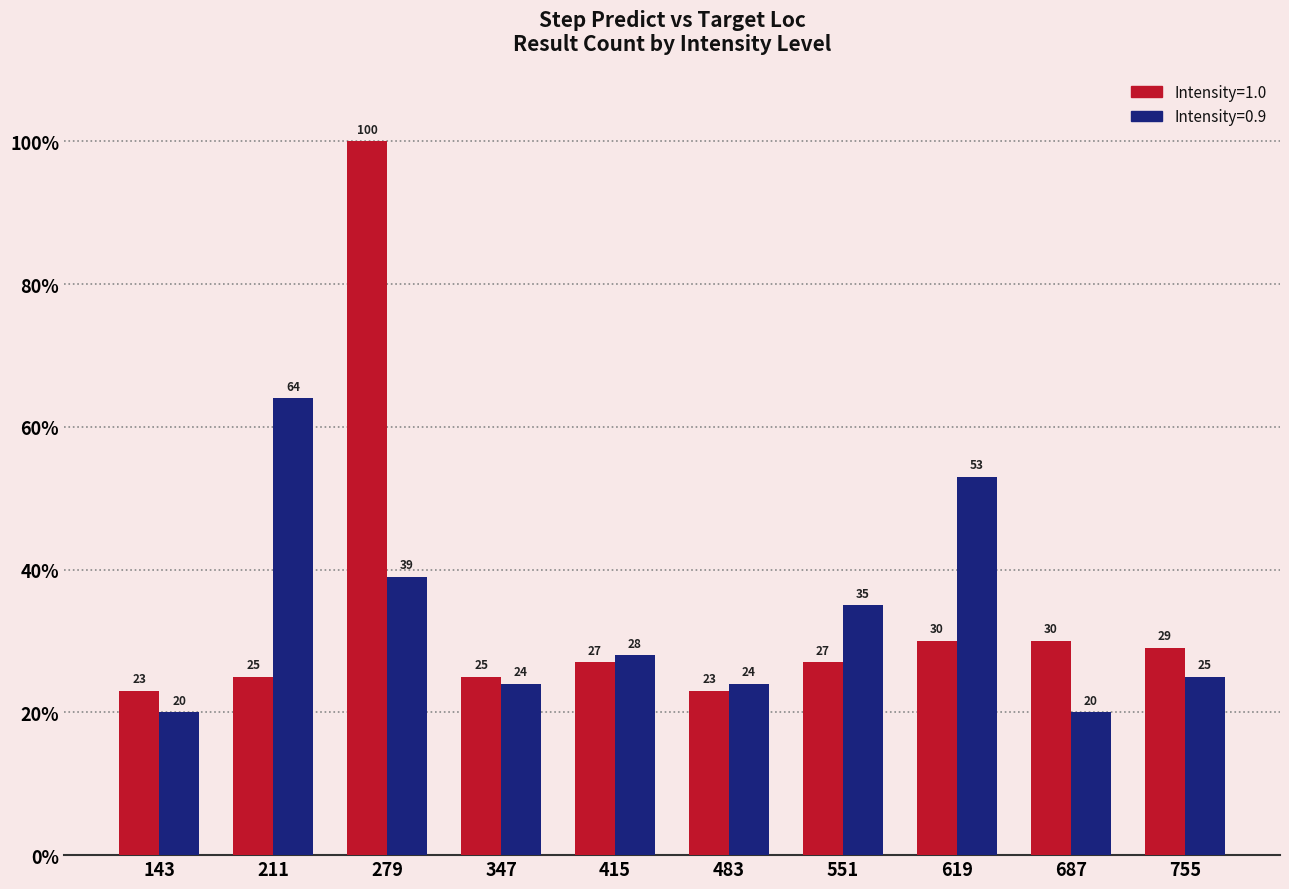

What is the difference between the maximum and second lowest values in the Intensity=1.0 series?

77